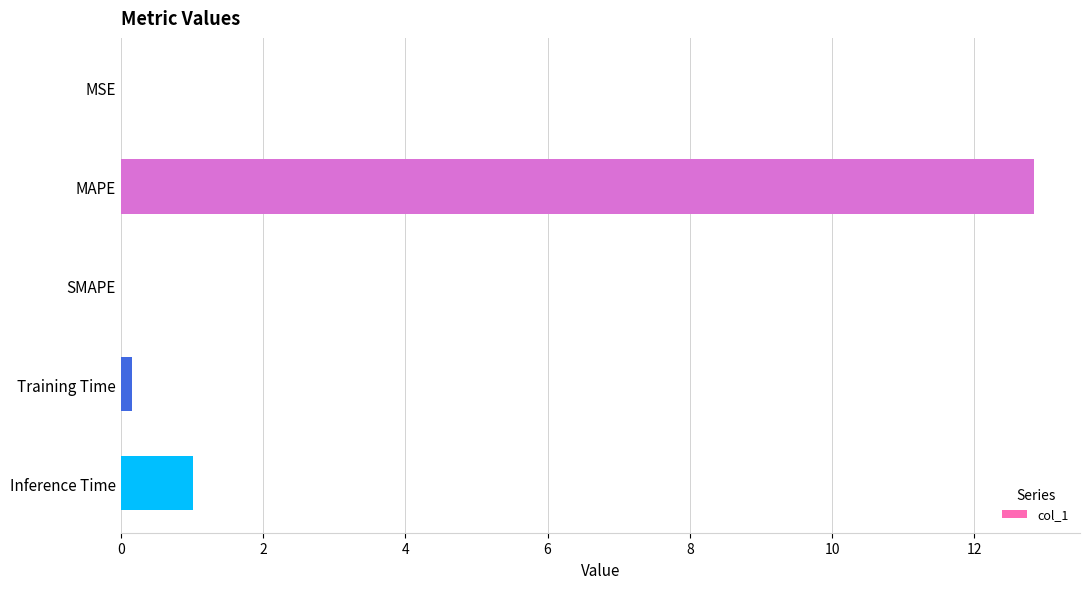

At which label is the value closest to 6?

Inference Time